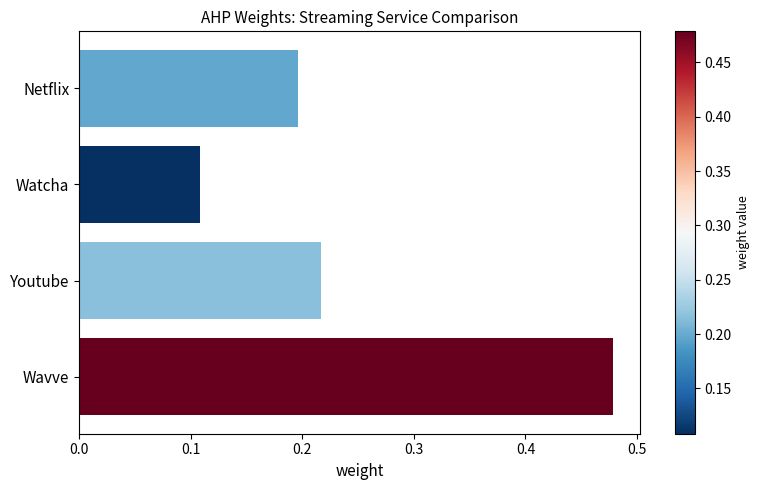

Which has a higher value, Wavve or Youtube?

Wavve